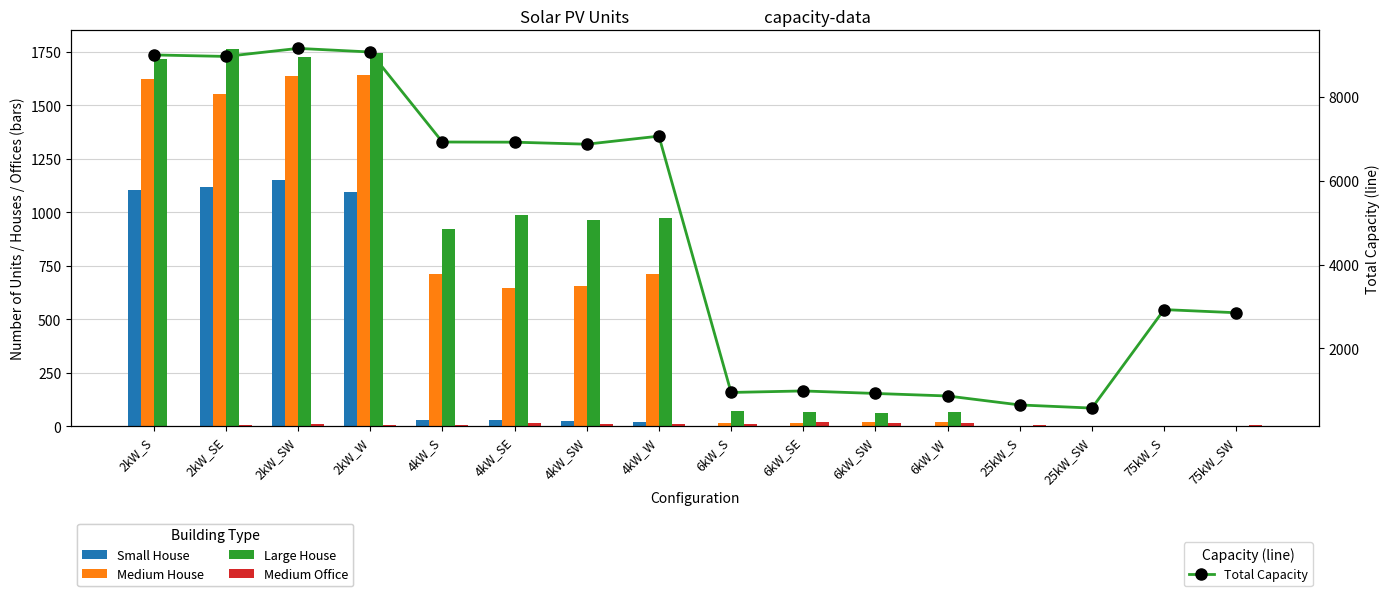

Reading right to left, what are all the values shown in this chart?

Small House: 75kW_SW=0	75kW_S=0	25kW_SW=0	25kW_S=0	6kW_W=0	6kW_SW=0	6kW_SE=0	6kW_S=0	4kW_W=18	4kW_SW=24	4kW_SE=30	4kW_S=28	2kW_W=1093	2kW_SW=1150	2kW_SE=1118	2kW_S=1106
Medium House: 75kW_SW=0	75kW_S=0	25kW_SW=0	25kW_S=0	6kW_W=17	6kW_SW=20	6kW_SE=16	6kW_S=14	4kW_W=712	4kW_SW=653	4kW_SE=644	4kW_S=710	2kW_W=1641	2kW_SW=1638	2kW_SE=1555	2kW_S=1625
Large House: 75kW_SW=0	75kW_S=0	25kW_SW=0	25kW_S=0	6kW_W=66	6kW_SW=59	6kW_SE=64	6kW_S=70	4kW_W=972	4kW_SW=965	4kW_SE=986	4kW_S=924	2kW_W=1747	2kW_SW=1726	2kW_SE=1763	2kW_S=1716
Medium Office: 75kW_SW=5	75kW_S=2	25kW_SW=2	25kW_S=4	6kW_W=14	6kW_SW=13	6kW_SE=19	6kW_S=10	4kW_W=10	4kW_SW=9	4kW_SE=15	4kW_S=5	2kW_W=4	2kW_SW=8	2kW_SE=6	2kW_S=0
Total Capacity: 75kW_SW=2850	75kW_S=2925	25kW_SW=575	25kW_S=650	6kW_W=864	6kW_SW=924	6kW_SE=984	6kW_S=948	4kW_W=7064	4kW_SW=6872	4kW_SE=6920	4kW_S=6924	2kW_W=9072	2kW_SW=9158	2kW_SE=8966	2kW_S=9002